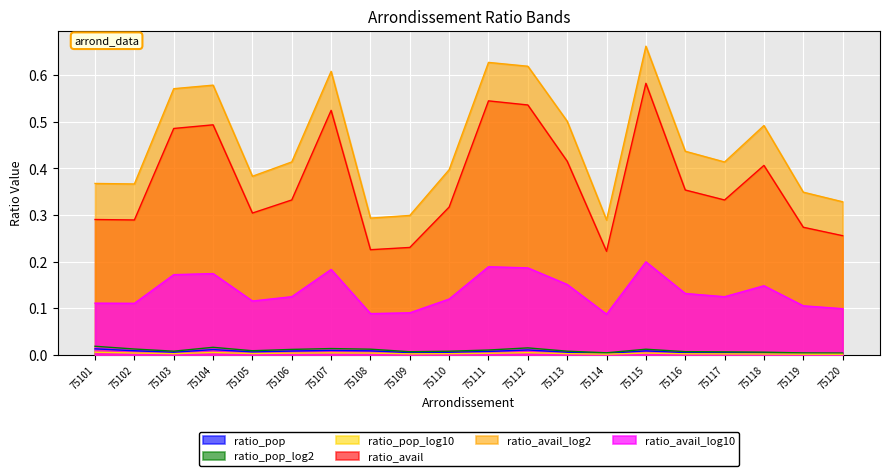

True or false: ratio_avail_log2 and ratio_pop_log10 intersect in this chart.

False